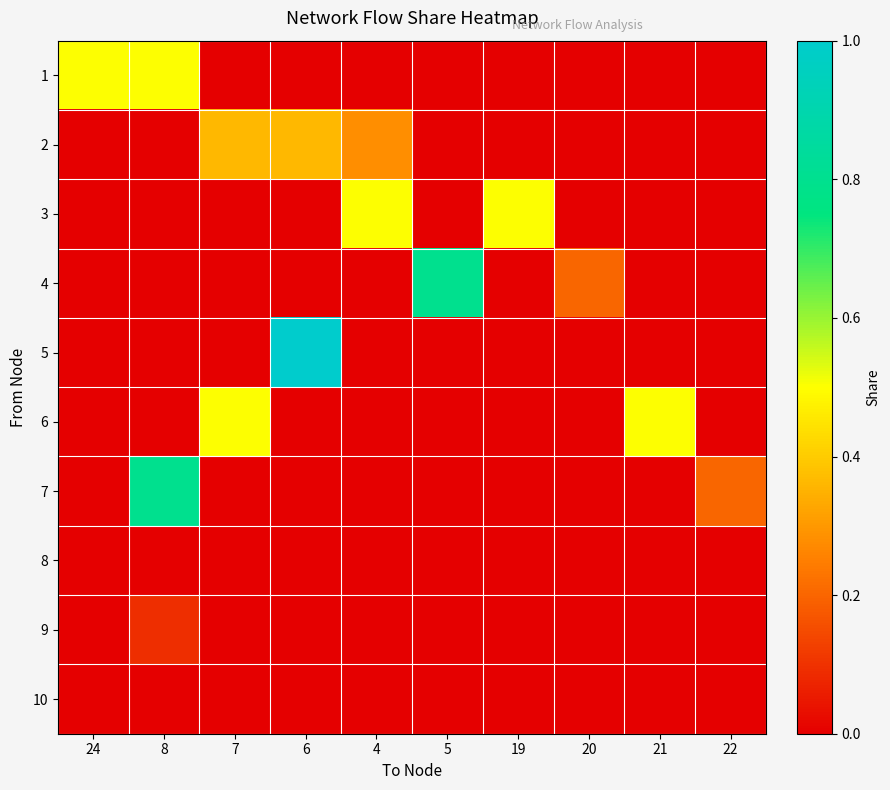

Reading left to right, transcribe all the data shown in this chart.

1: 24=0.5	8=0.5	7=0.0	6=0.0	4=0.0	5=0.0	19=0.0	20=0.0	21=0.0	22=0.0
2: 24=0.0	8=0.0	7=0.4	6=0.4	4=0.3	5=0.0	19=0.0	20=0.0	21=0.0	22=0.0
3: 24=0.0	8=0.0	7=0.0	6=0.0	4=0.5	5=0.0	19=0.5	20=0.0	21=0.0	22=0.0
4: 24=0.0	8=0.0	7=0.0	6=0.0	4=0.0	5=0.8	19=0.0	20=0.2	21=0.0	22=0.0
5: 24=0.0	8=0.0	7=0.0	6=1.0	4=0.0	5=0.0	19=0.0	20=0.0	21=0.0	22=0.0
6: 24=0.0	8=0.0	7=0.5	6=0.0	4=0.0	5=0.0	19=0.0	20=0.0	21=0.5	22=0.0
7: 24=0.0	8=0.8	7=0.0	6=0.0	4=0.0	5=0.0	19=0.0	20=0.0	21=0.0	22=0.2
8: 24=0.0	8=0.0	7=0.0	6=0.0	4=0.0	5=0.0	19=0.0	20=0.0	21=0.0	22=0.0
9: 24=0.0	8=0.1	7=0.0	6=0.0	4=0.0	5=0.0	19=0.0	20=0.0	21=0.0	22=0.0
10: 24=0.0	8=0.0	7=0.0	6=0.0	4=0.0	5=0.0	19=0.0	20=0.0	21=0.0	22=0.0